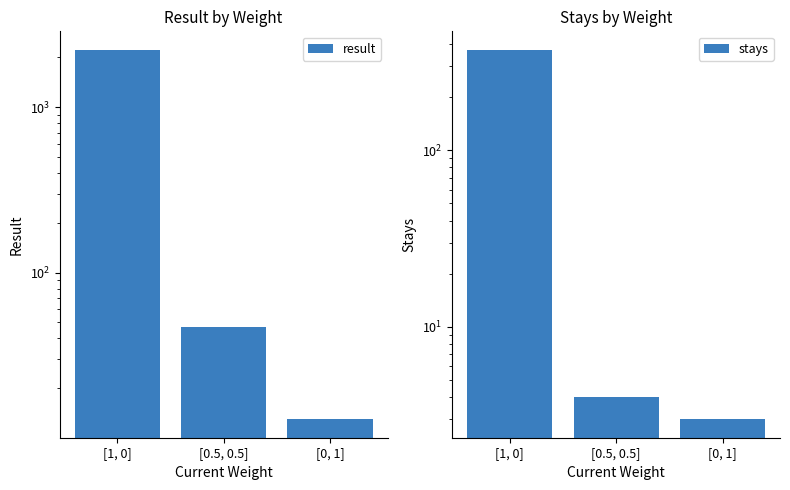

How many bars are there in total?

6